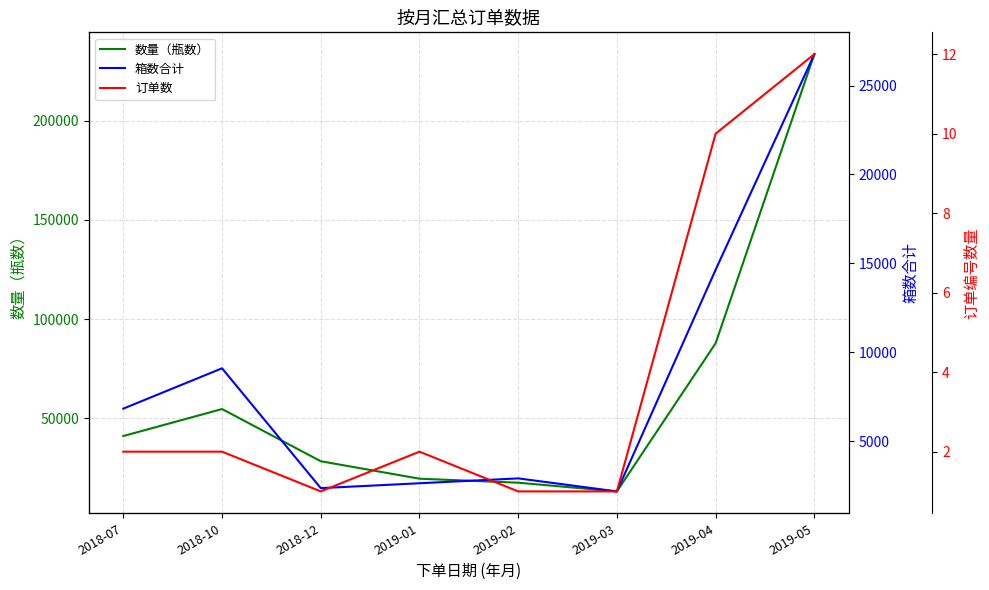

True or false: 数量（瓶数） and 箱数合计 intersect in this chart.

False